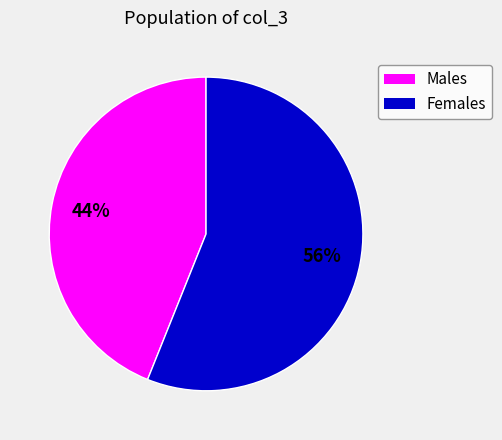

To the nearest percent, what is the difference between the largest and smallest slice percentages?

12%